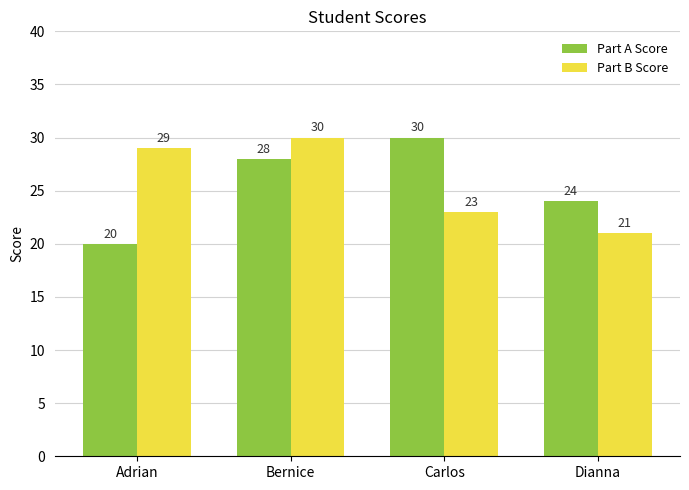

Which series changed the most between Bernice and Dianna?

Part B Score